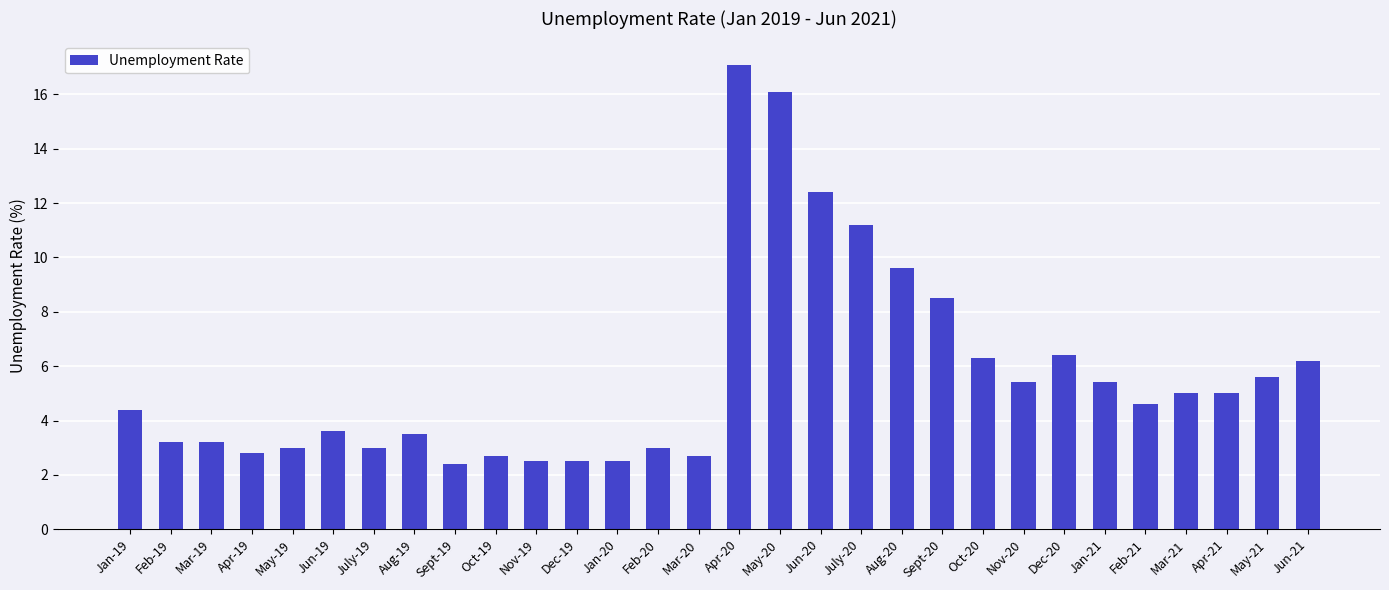

At which label does the data first exceed 4?

Jan-19